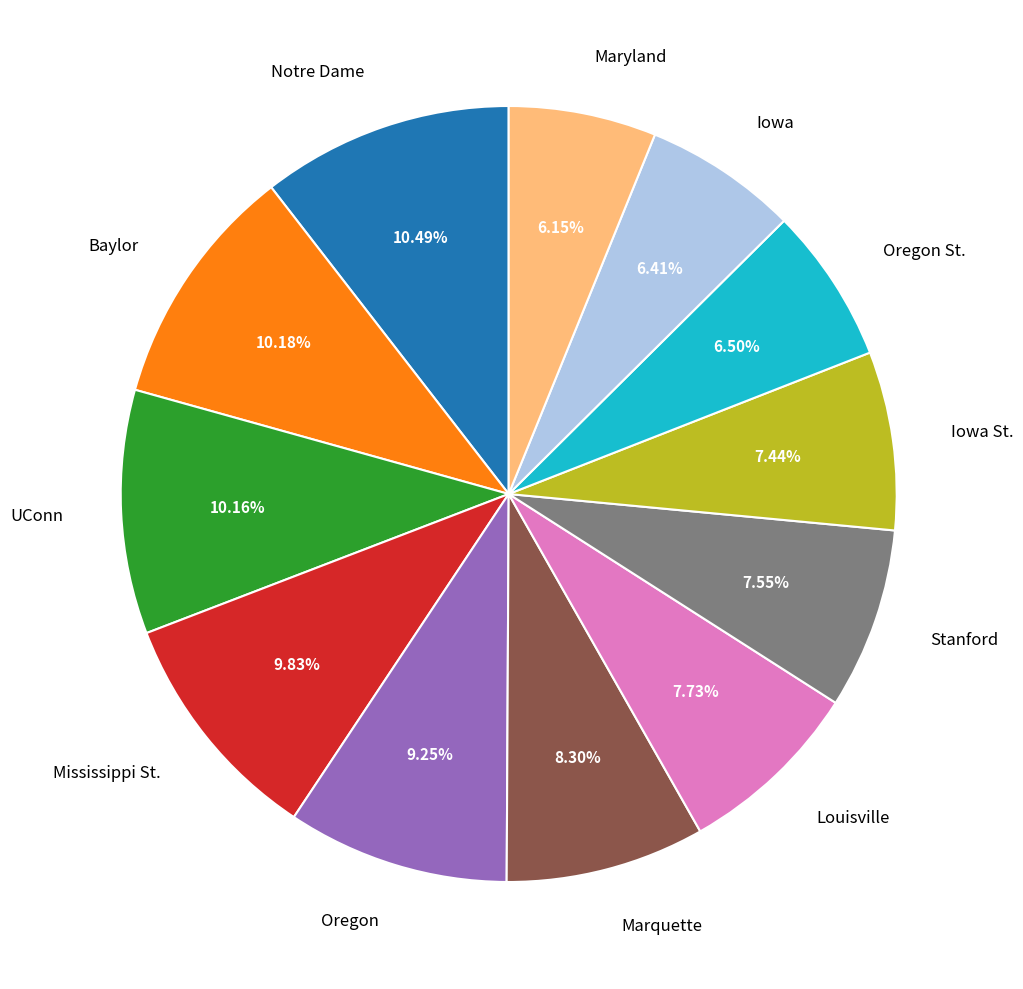

How many segments does this pie chart have?

12